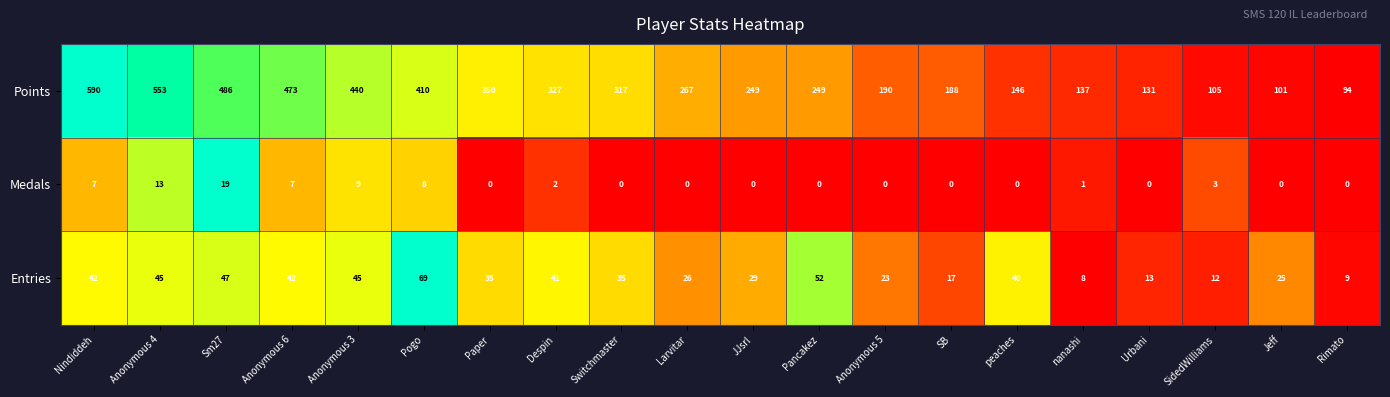

Count the number of data series in this chart.

3